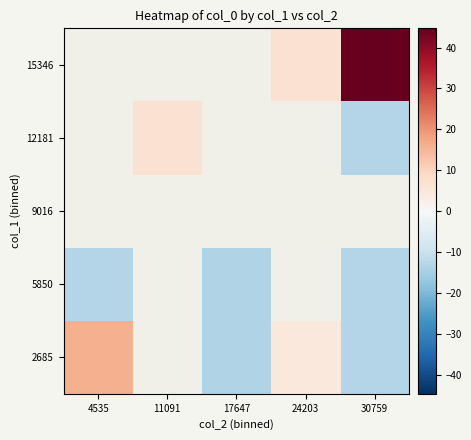

At 30759, list the series in order from largest to smallest.

15346, 2685, 5850, 9016, 12181